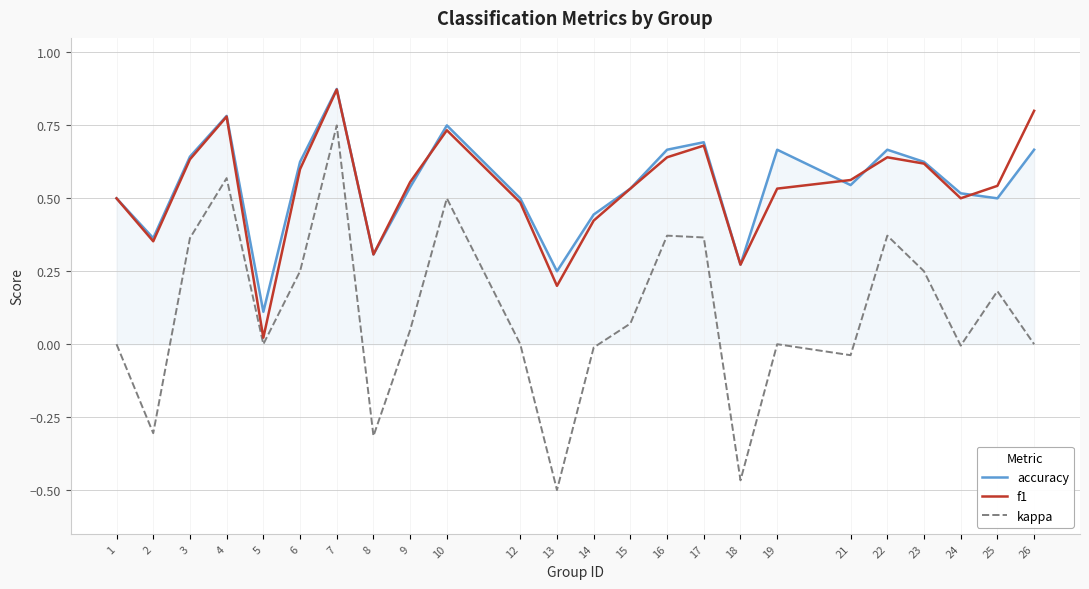

How many interior local valleys does the f1 series have?

6